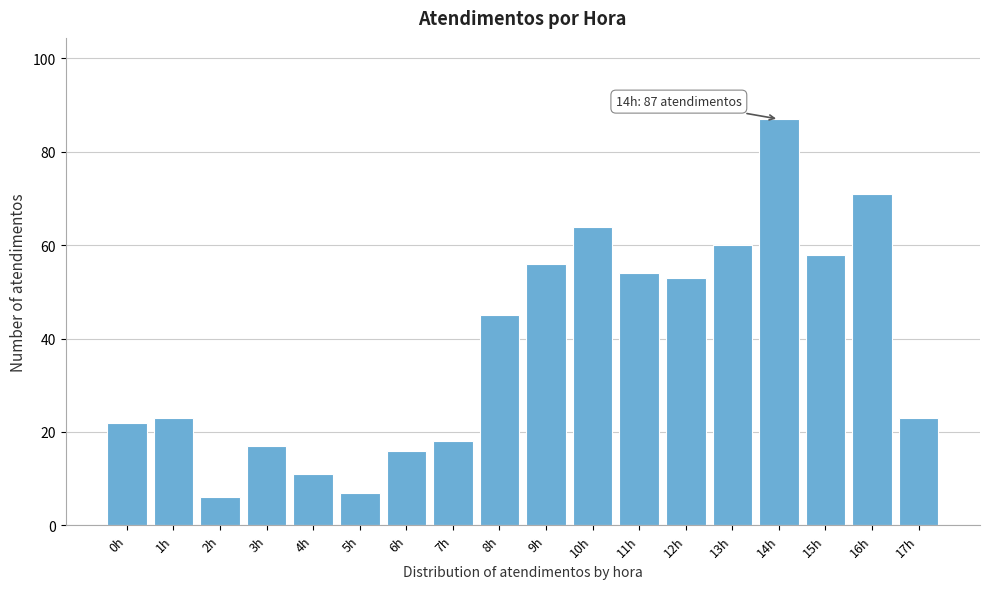

Reading left to right, extract all data points from this chart.

0h=22	1h=23	2h=6	3h=17	4h=11	5h=7	6h=16	7h=18	8h=45	9h=56	10h=64	11h=54	12h=53	13h=60	14h=87	15h=58	16h=71	17h=23